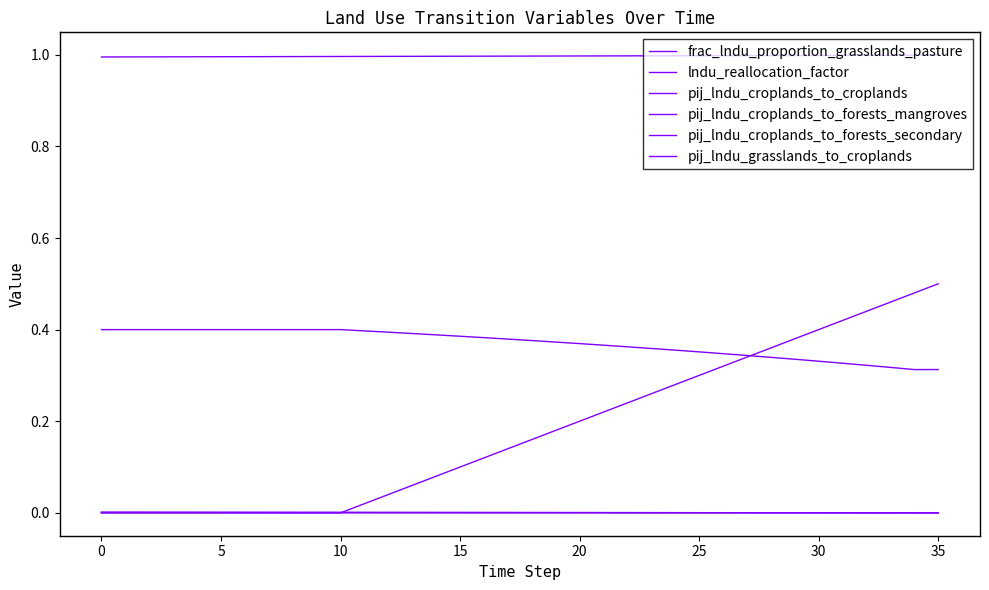

Count the pij_lndu_croplands_to_croplands values in the range 0 to 1.

36